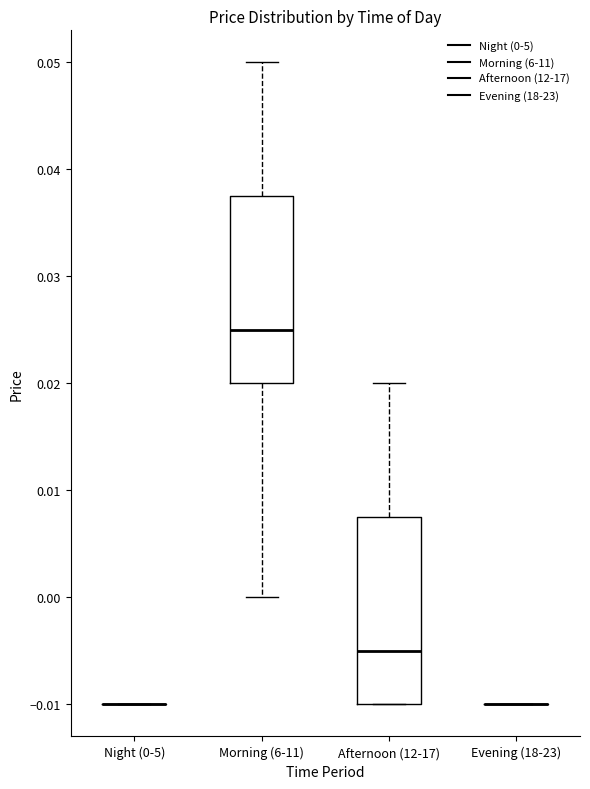

Reading left to right, read every box against the y-axis: the position of its median line, the range the box covers, and the ends of its whiskers. The values are not printed on the chart, so give them approximately, as read against the axis.

Night (0-5): box collapsed to a line at -0.010, whiskers -0.010 to -0.010
Morning (6-11): median 0.025, box 0.020 to 0.038, whiskers 0.000 to 0.050
Afternoon (12-17): median -0.005, box -0.010 to 0.008, whiskers -0.010 to 0.020
Evening (18-23): box collapsed to a line at -0.010, whiskers -0.010 to -0.010